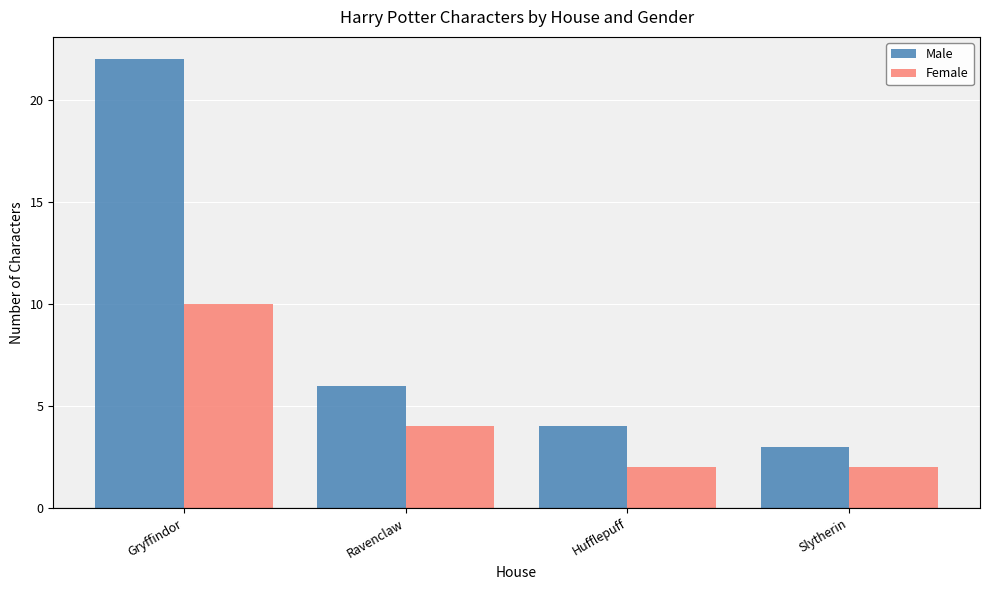

What is the maximum value for Female?

10